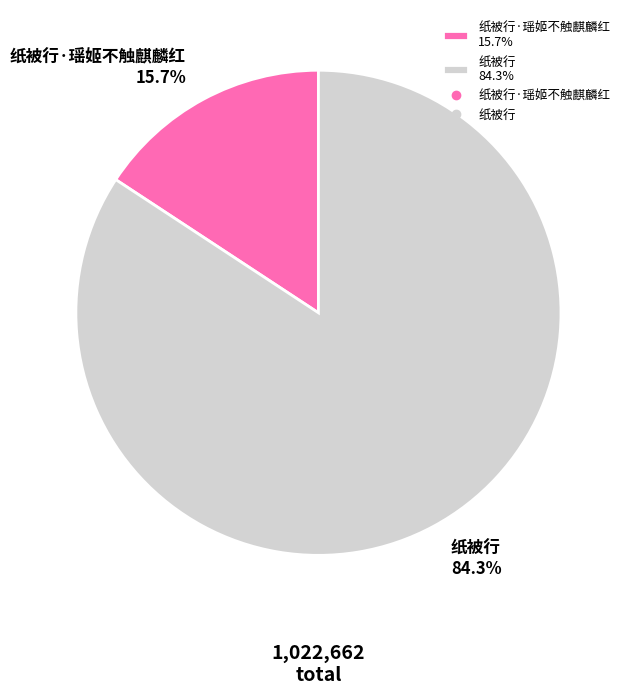

How many slices are in this pie chart?

2